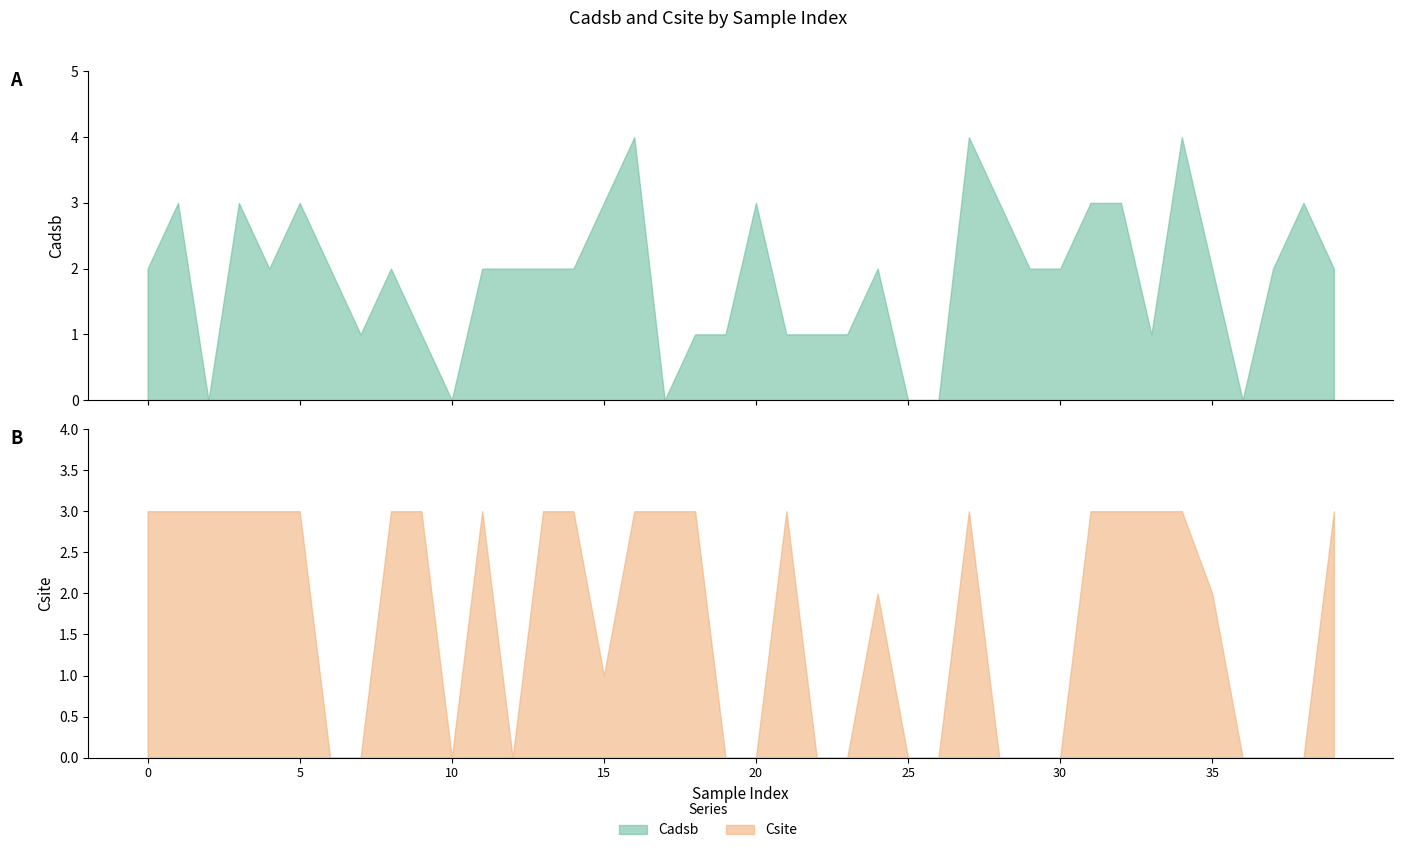

True or false: Csite has a value of 0 at 28.

True